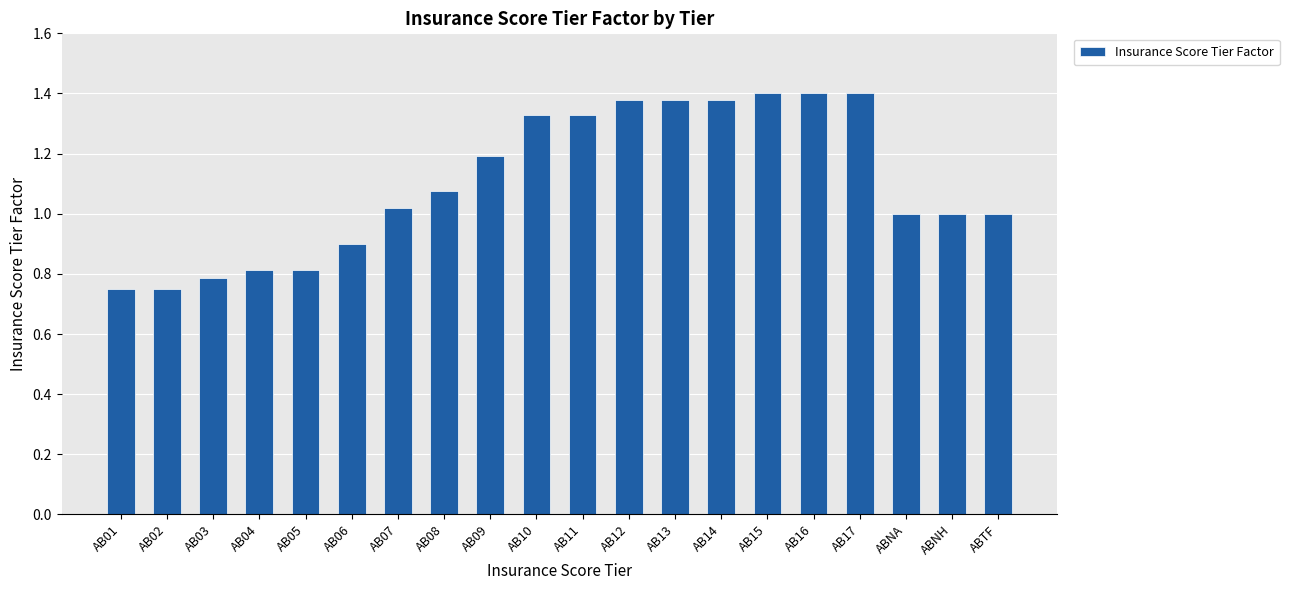

What is the label of the 13th bar from the left?

AB13